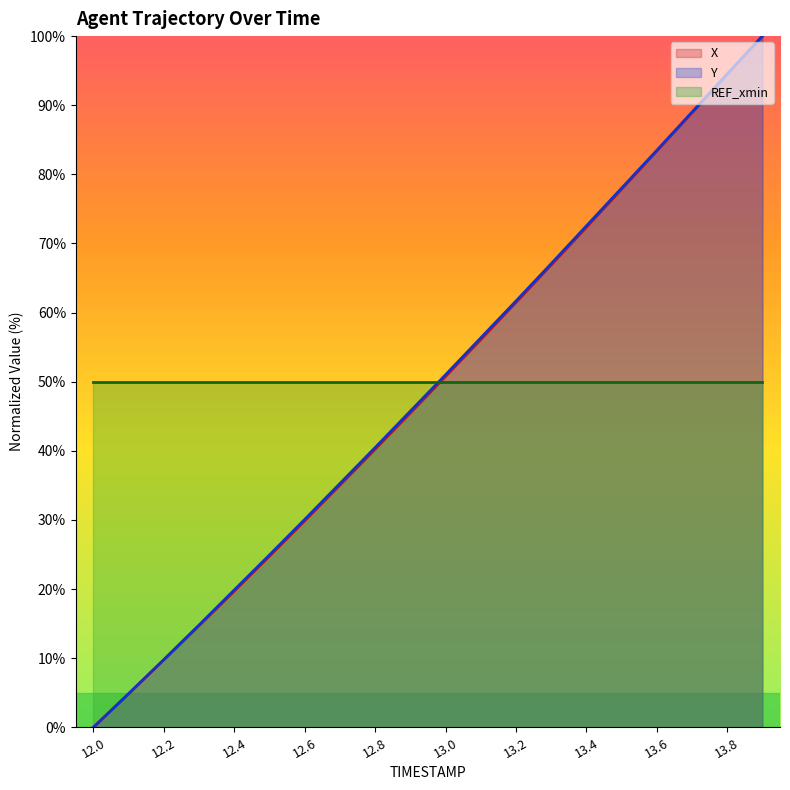

Reading left to right, list all the values displayed in this chart.

X: 12.0=0.0	12.1=4.8	12.2=9.7	12.3=14.7	12.4=19.7	12.5=24.8	12.6=29.9	12.7=35.0	12.8=40.2	12.9=45.5	13.0=50.8	13.1=56.1	13.2=61.5	13.3=66.9	13.4=72.3	13.5=77.8	13.6=83.4	13.7=88.9	13.8=94.4	13.9=100.0
Y: 12.0=0.0	12.1=4.9	12.2=9.8	12.3=14.8	12.4=19.9	12.5=24.9	12.6=30.1	12.7=35.3	12.8=40.5	12.9=45.7	13.0=51.0	13.1=56.3	13.2=61.7	13.3=67.1	13.4=72.5	13.5=78.0	13.6=83.5	13.7=89.0	13.8=94.5	13.9=100.0